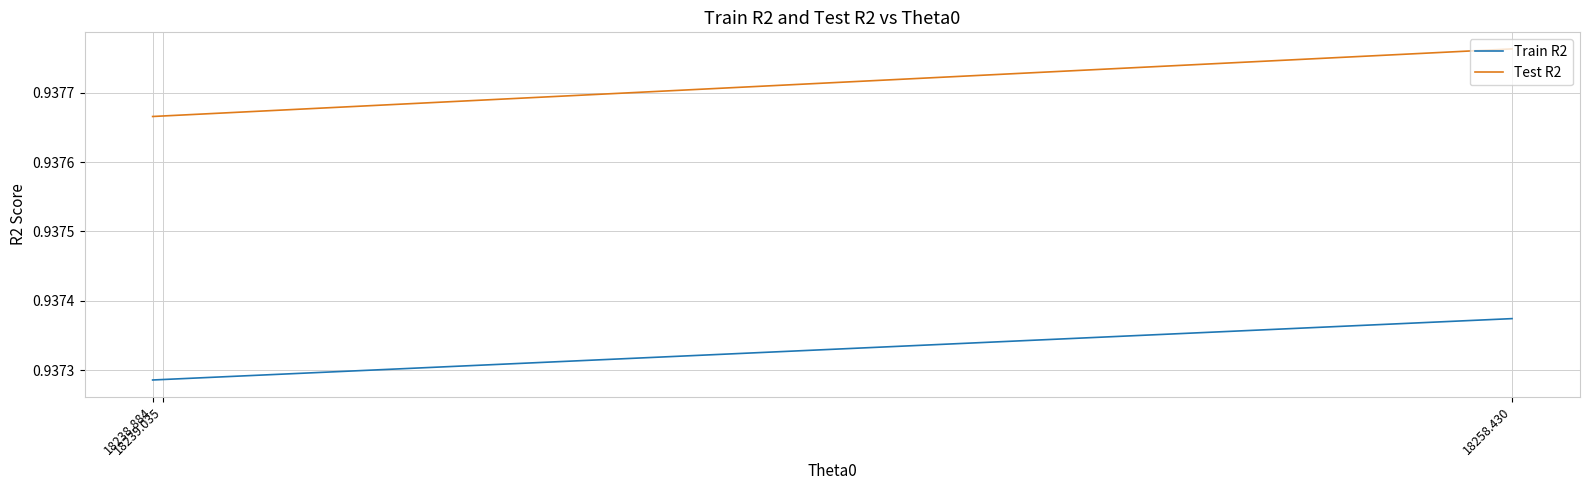

At which category does the chart reach its peak across all series?

18258.430